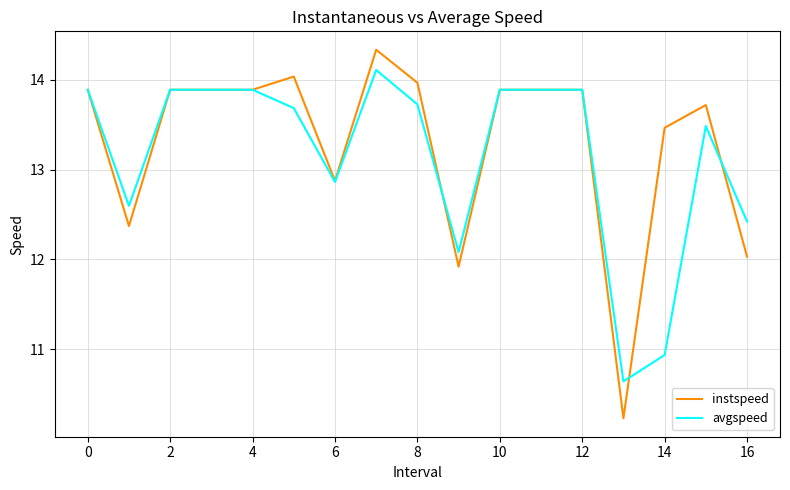

Which series has the largest range (max minus min)?

instspeed